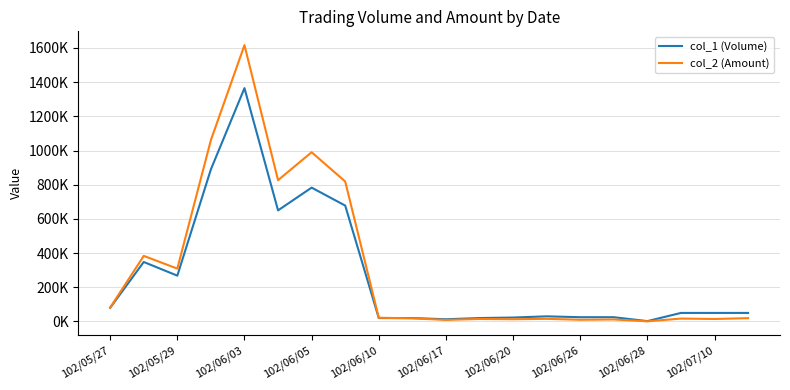

Rank the series by their average value, from highest to lowest.

col_2 (Amount), col_1 (Volume)